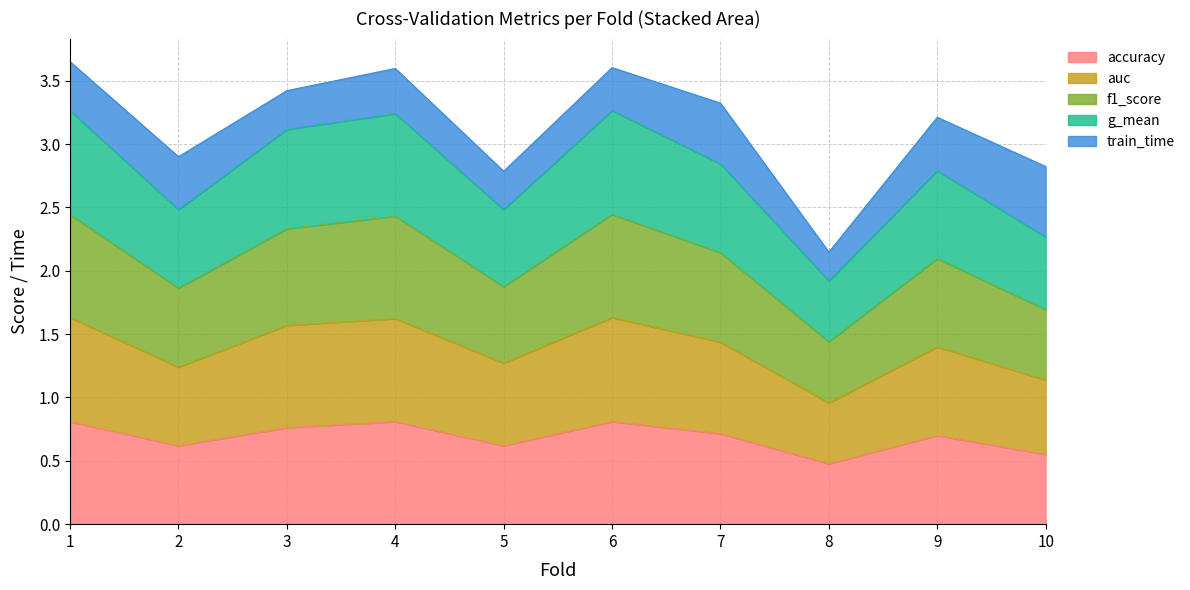

The value of accuracy at 8 is 0.5. True or false?

True